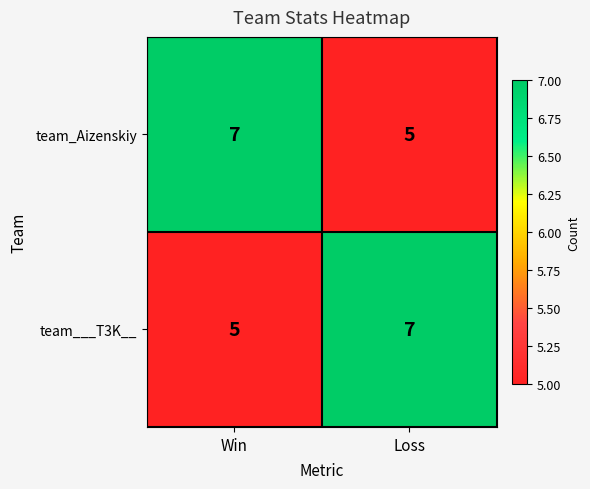

Rank the series at Win from lowest to highest value.

team___T3K__, team_Aizenskiy